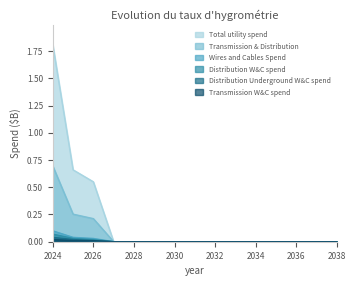

What is the difference between the Transmission & Distribution values at 2024 and 2026?

0.5